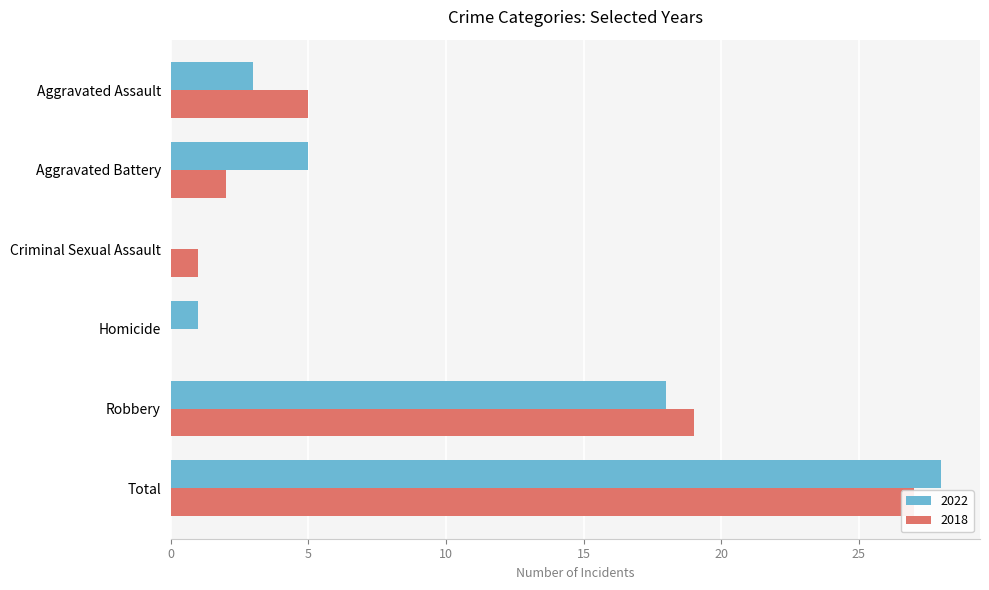

How many data points in 2018 are less than 5?

3